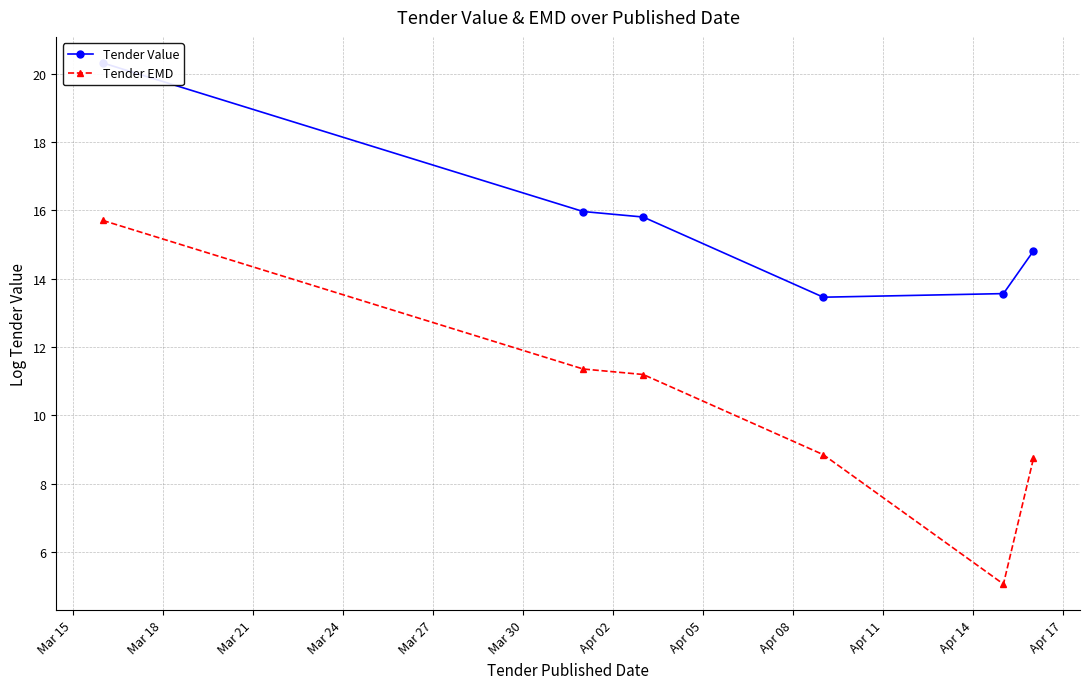

True or false: Tender EMD has more than 2 interior local peaks.

False